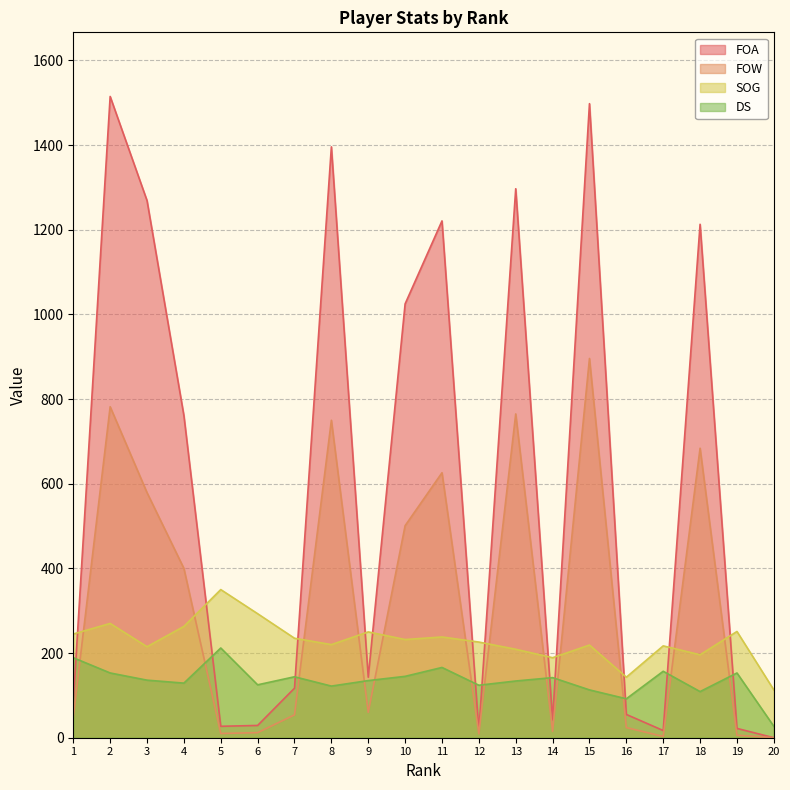

Rank the series at 15 from highest to lowest value.

FOA, FOW, SOG, DS